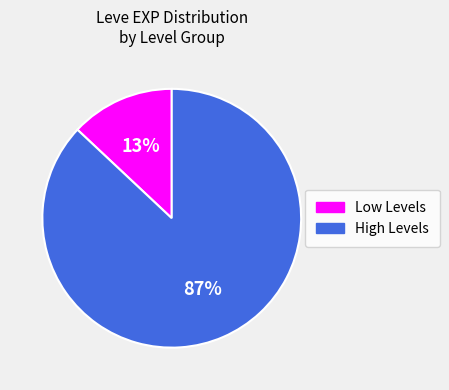

Approximately how many times larger is the value at High Levels compared to Low Levels?

6.7